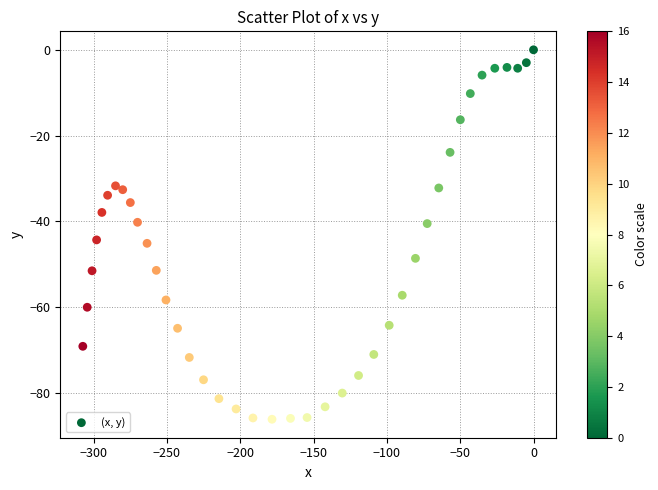

What is the range of Y values (max minus min)?

86.1